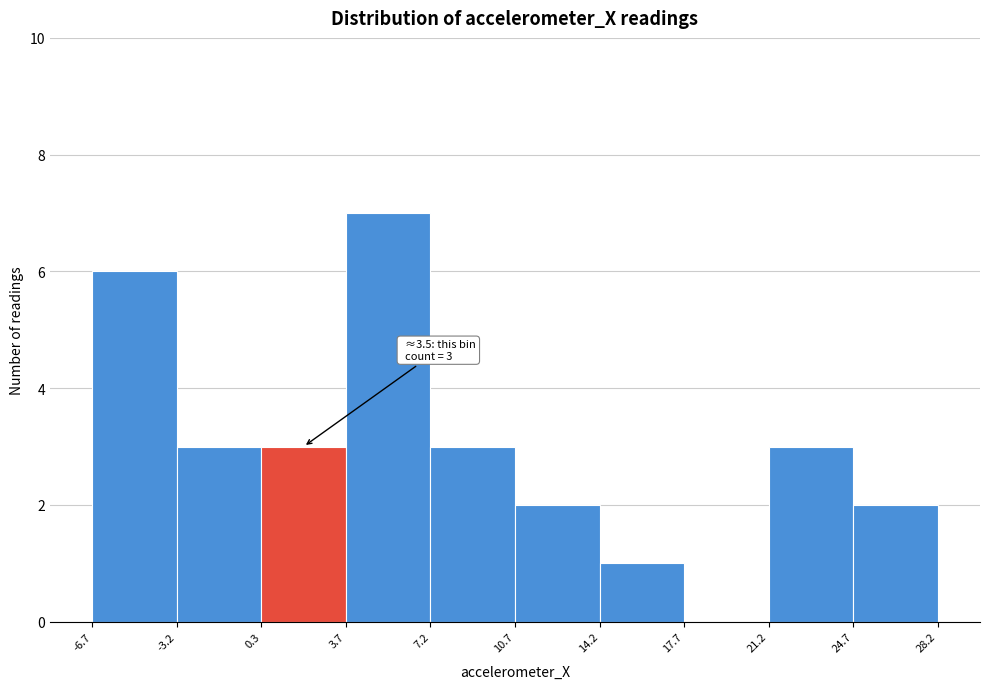

Over which range of the x-axis is the bar tallest?

3.7 to 7.2